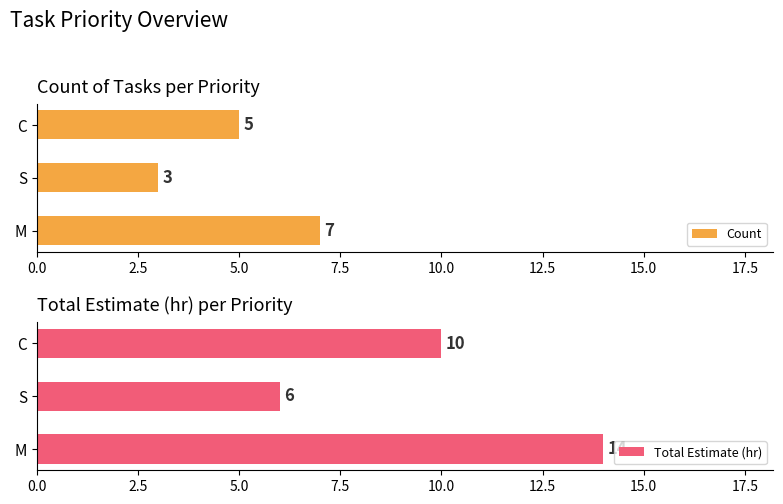

Where is Count nearest to the value 5?

C